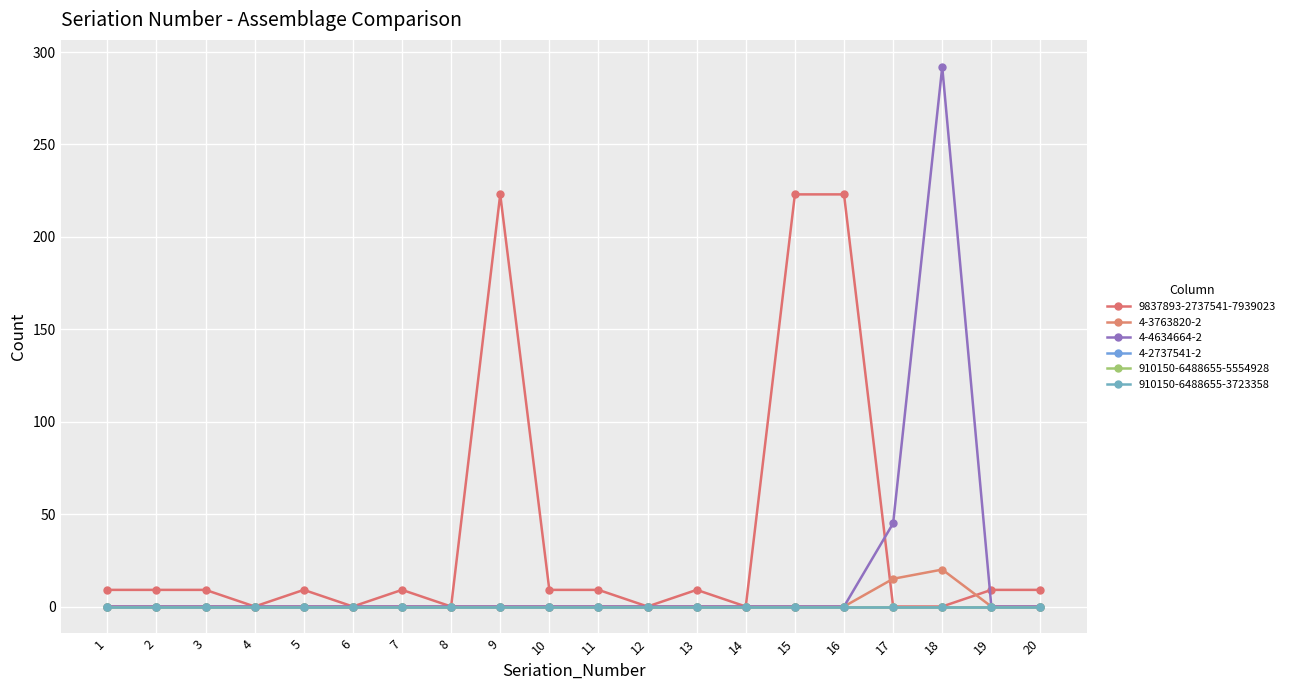

True or false: 9837893-2737541-7939023 and 4-3763820-2 intersect in this chart.

True